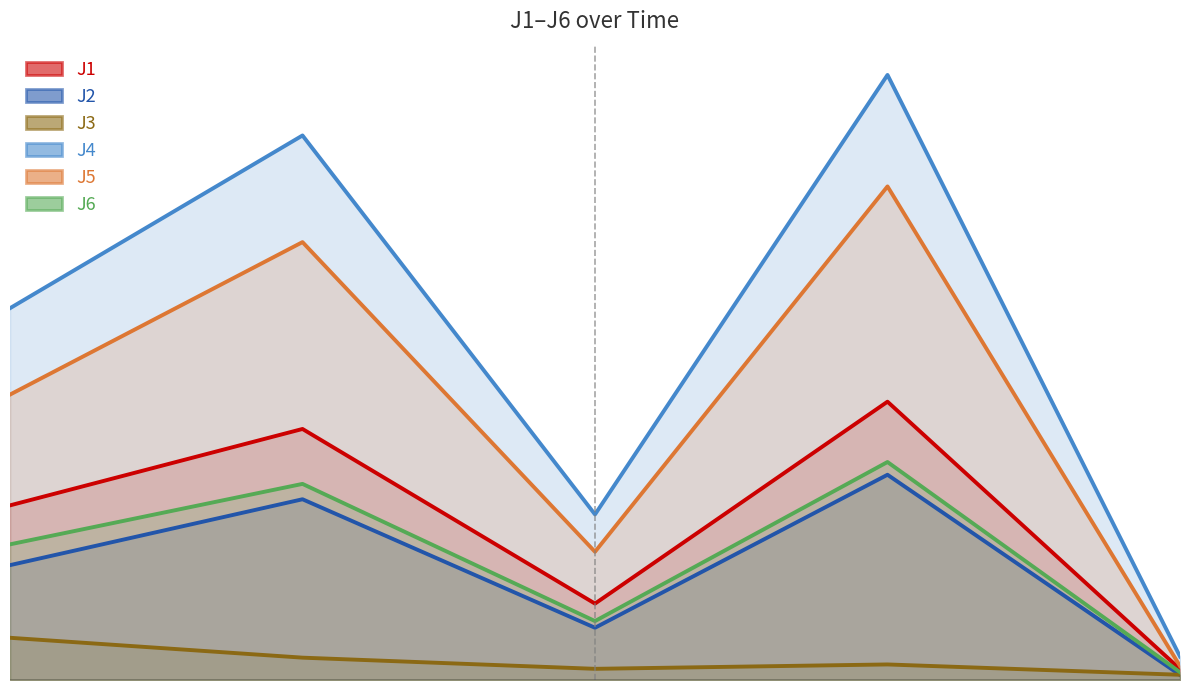

True or false: J2 and J5 cross at least once.

False